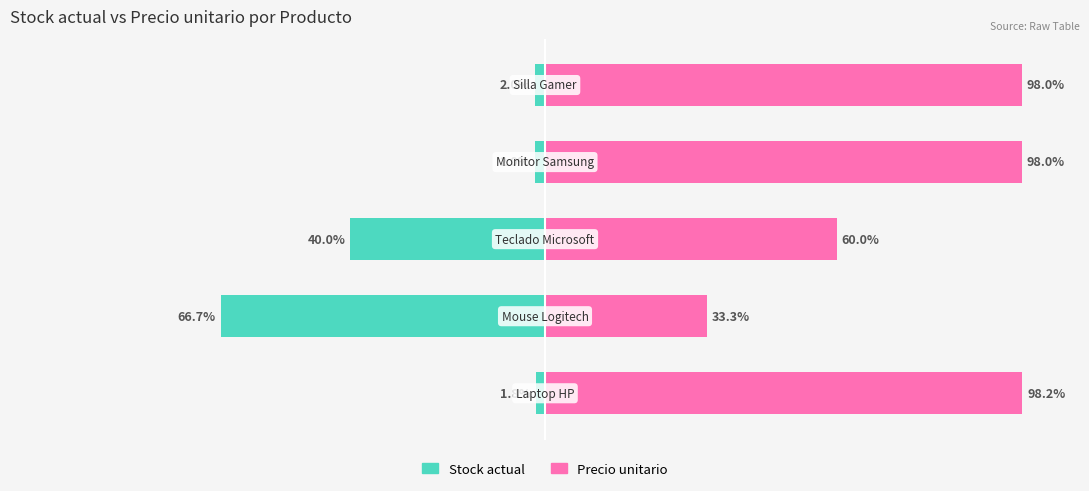

Count the number of data series in this chart.

2